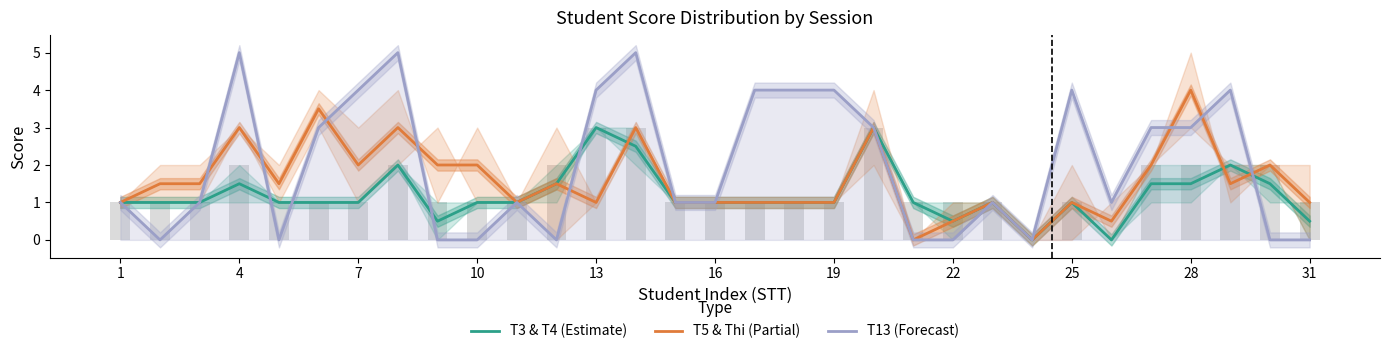

Is it true that T13 (Forecast) equals 0.6 at 26?

False